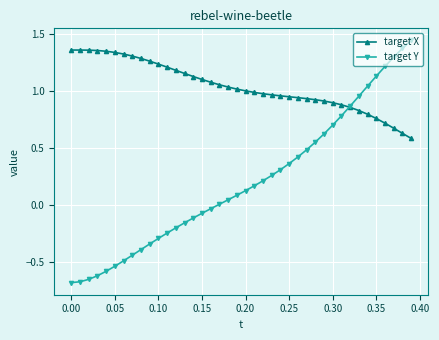

Which series has the largest total across all categories?

target X